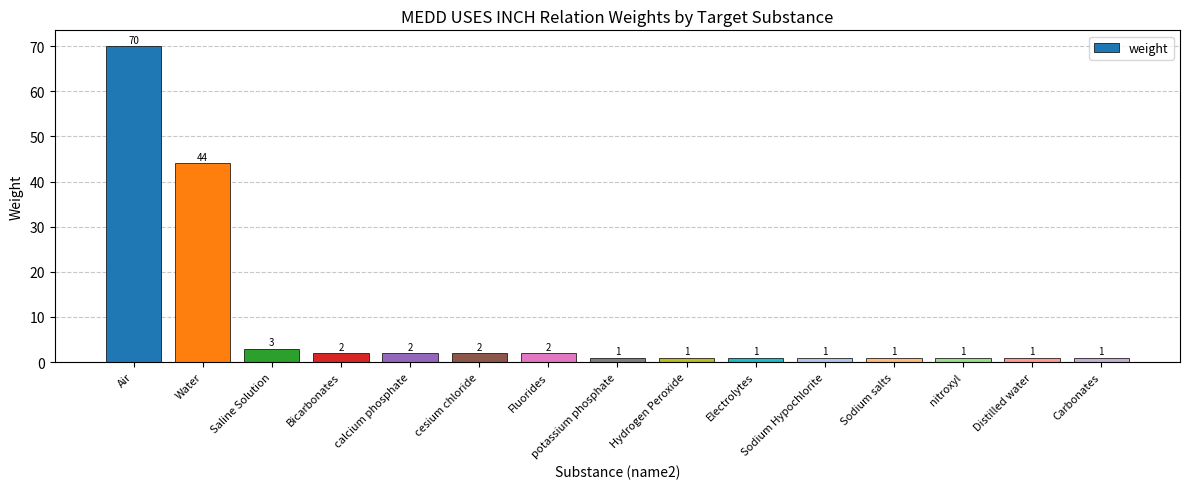

What is the greatest value displayed?

70